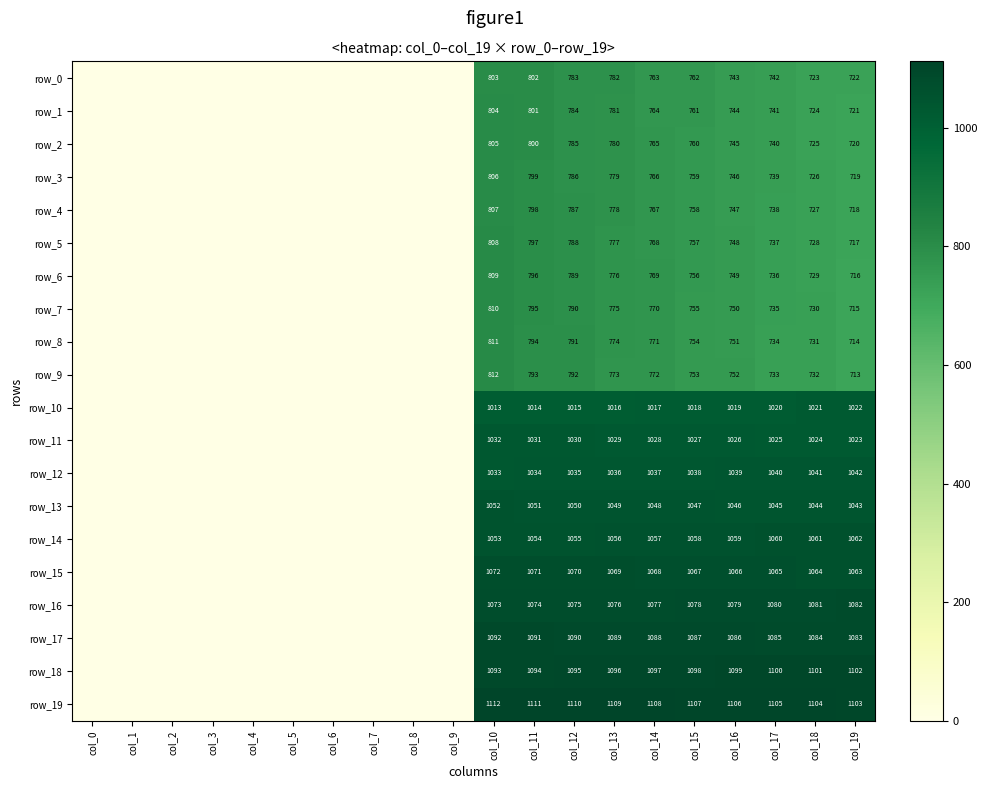

True or false: row_5 has a value of -465.2 at col_5.

False